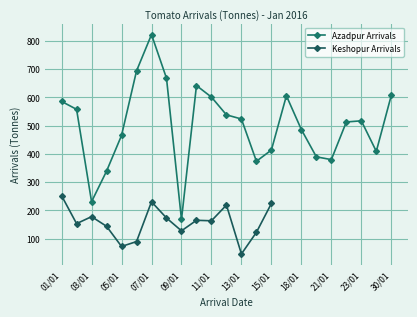

List the labels in order of value, smallest first.

09/01, 03/01, 04/01, 14/01, 21/01, 19/01, 28/01, 15/01, 05/01, 18/01, 22/01, 23/01, 13/01, 12/01, 02/01, 01/01, 11/01, 16/01, 30/01, 10/01, 08/01, 06/01, 07/01